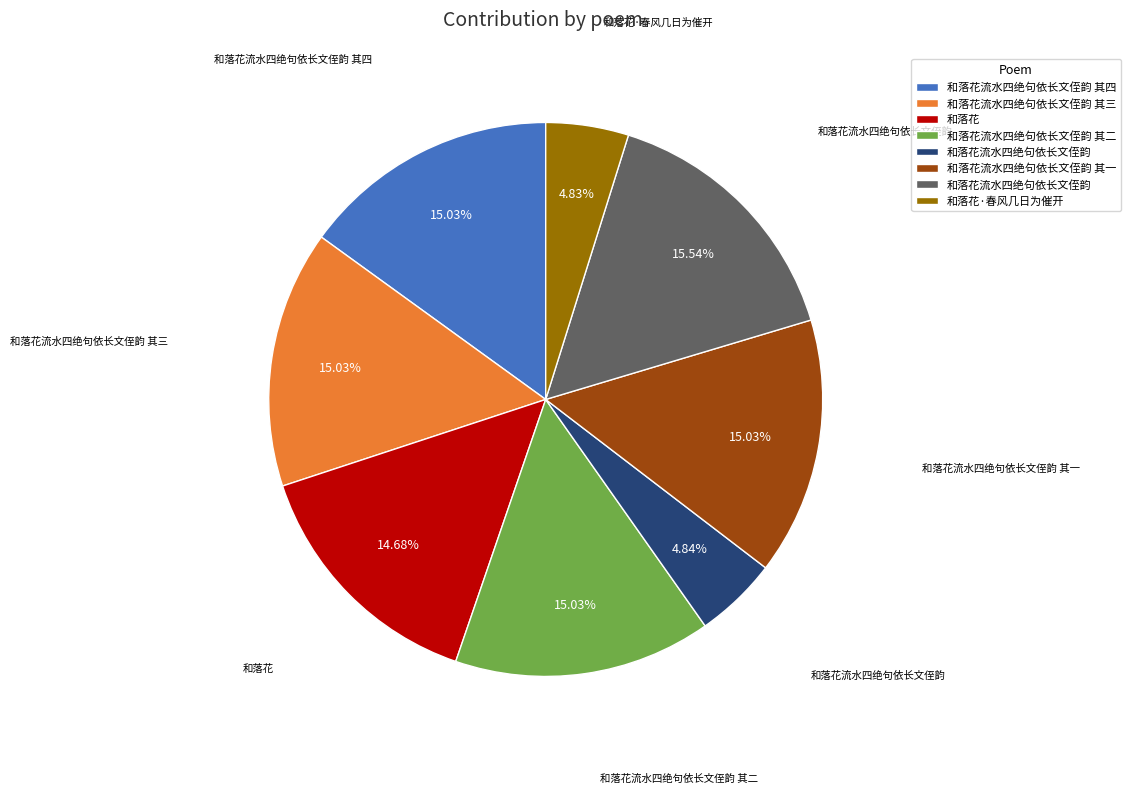

Does any single category account for the majority?

No